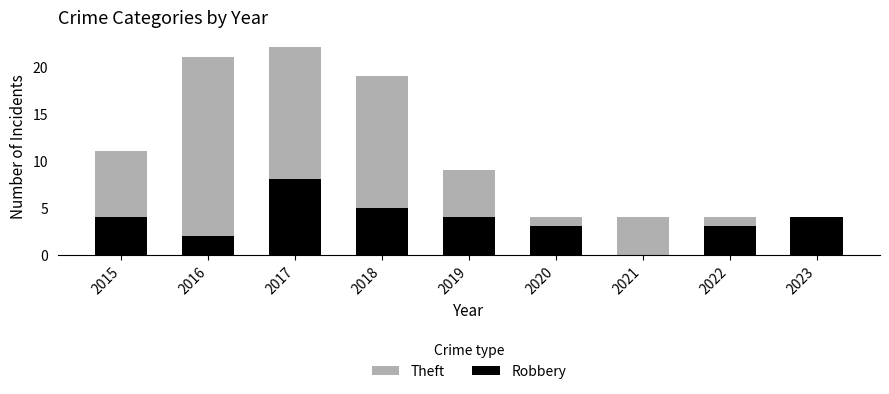

How many data points does each series have?

9